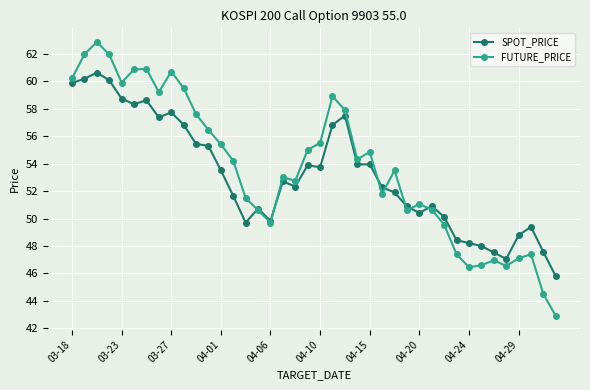

Rank the series by their maximum value, from highest to lowest.

FUTURE_PRICE, SPOT_PRICE